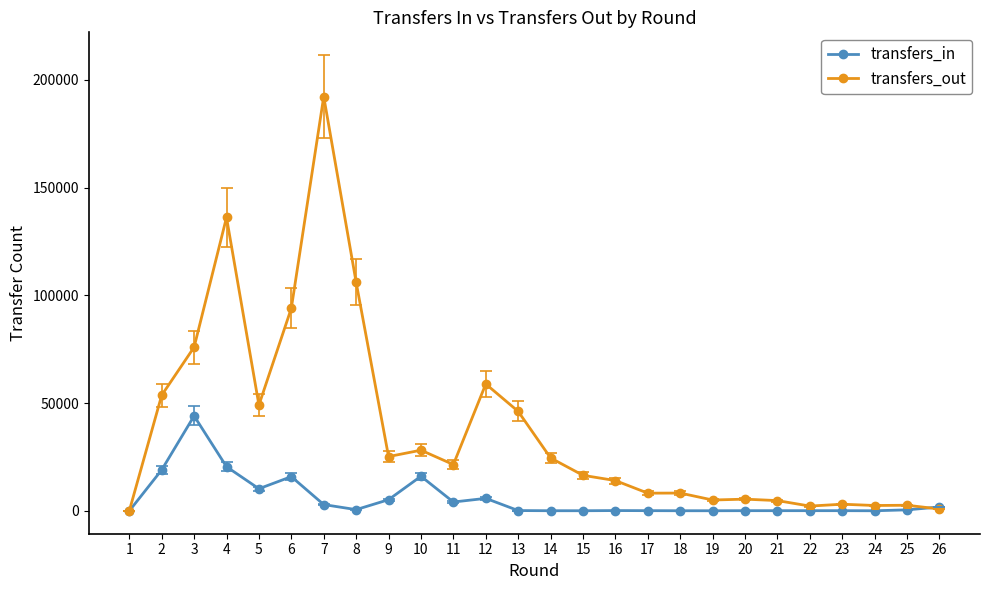

What is the difference between the maximum and second lowest values in the transfers_in series?

43990